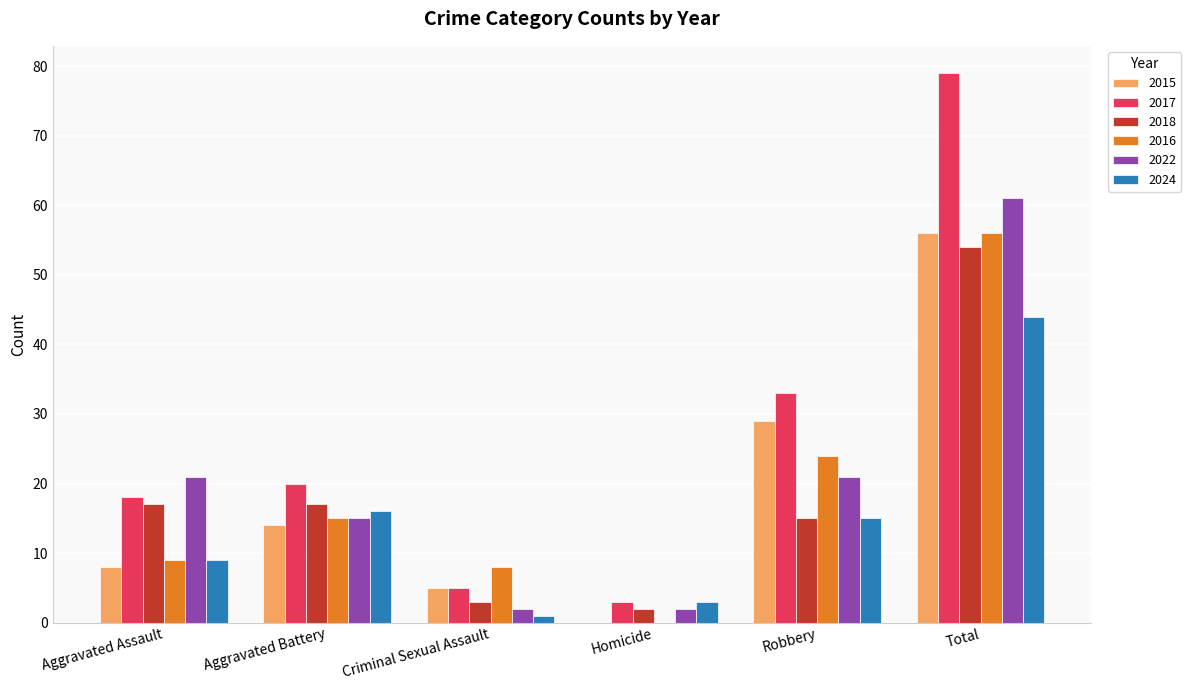

Does the chart contain stacked bars?

No